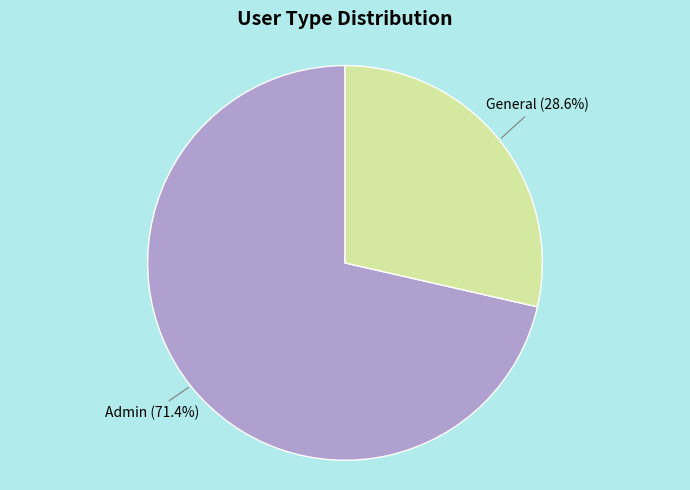

What percentage is NOT represented by Admin?

28.6%